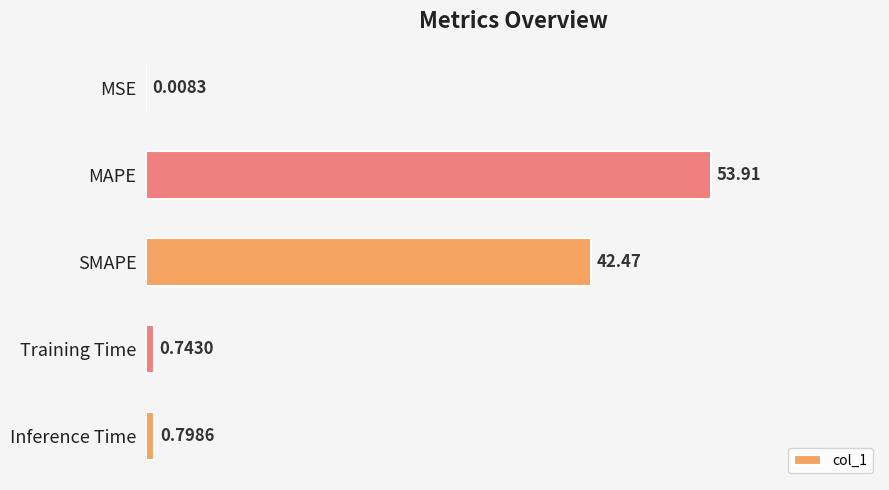

What is the change in value from MAPE to Inference Time?

-53.1